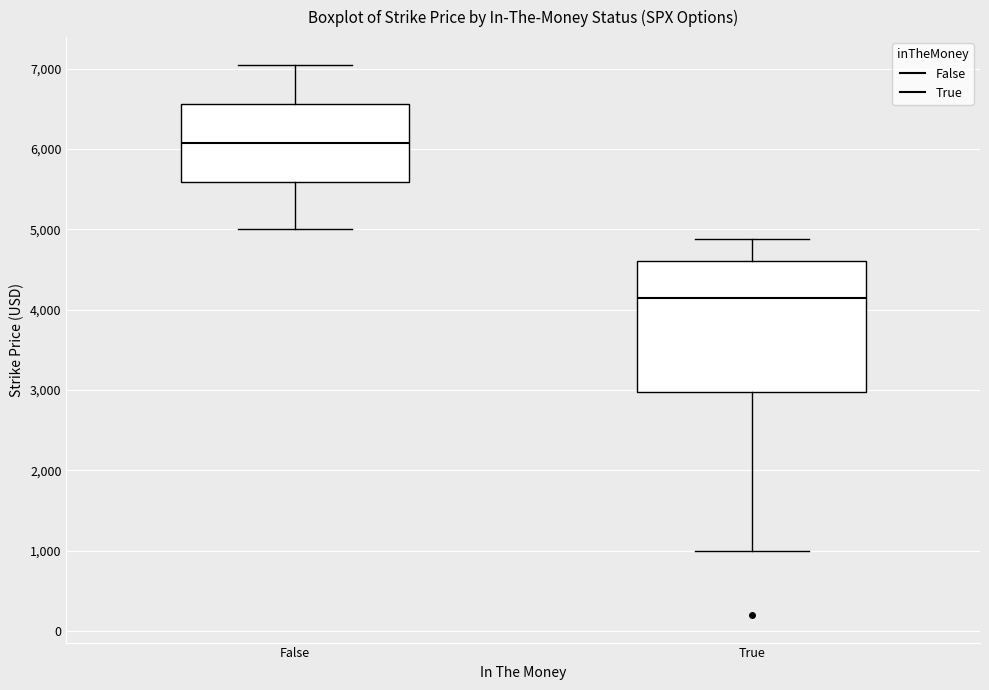

Reading left to right, transcribe this box plot: for each box, give where its median line is, the range the box spans, and where its two whiskers end, as read against the y-axis. The values are not printed on the chart, so give them approximately, as read against the axis.

False: median 6100, box 5600 to 6600, whiskers 5000 to 7100
True: median 4200, box 3000 to 4600, whiskers 1000 to 4900